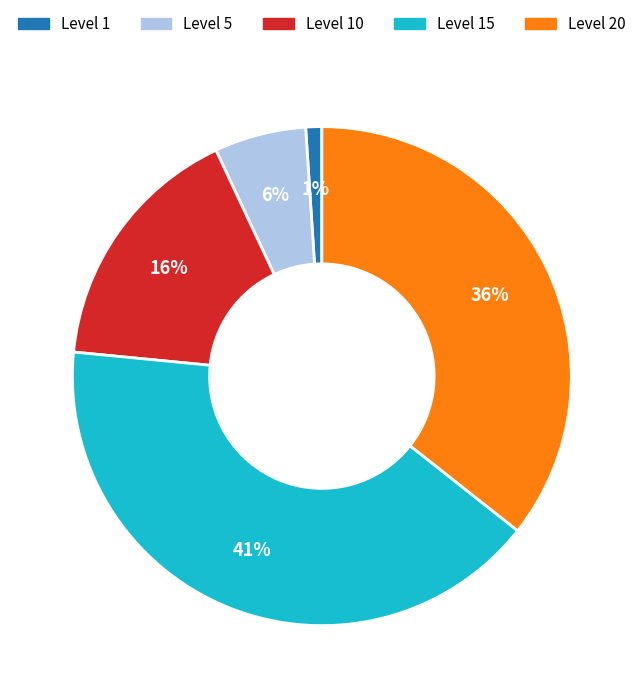

Does any single category account for the majority?

No